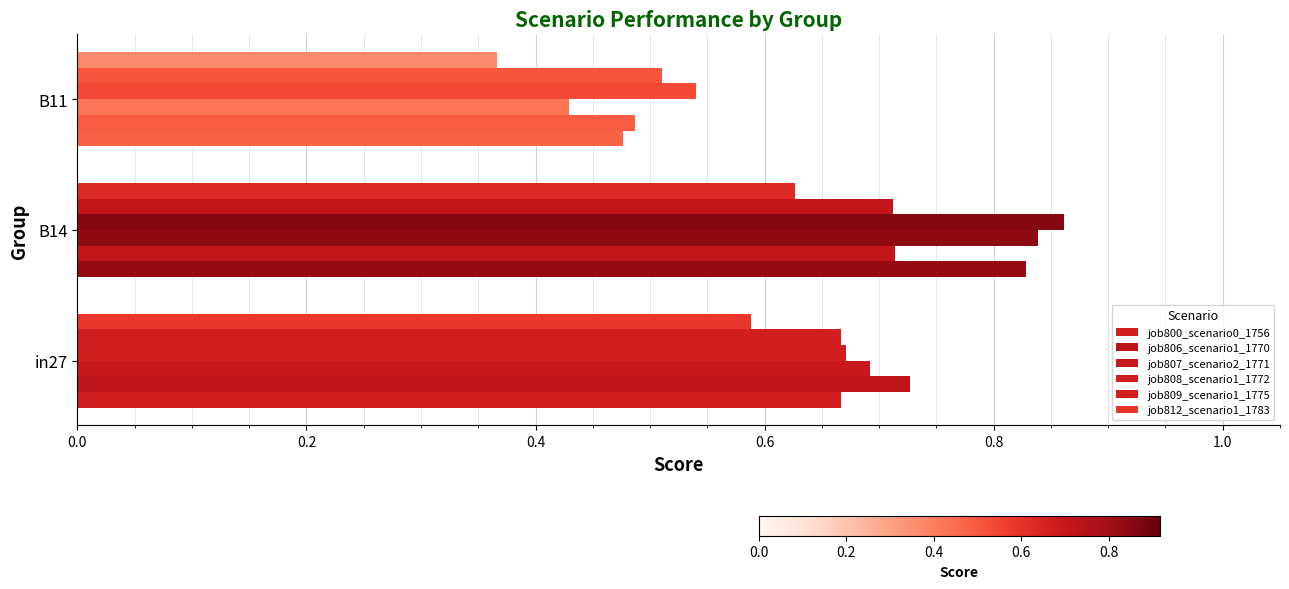

How many data points does each series have?

3